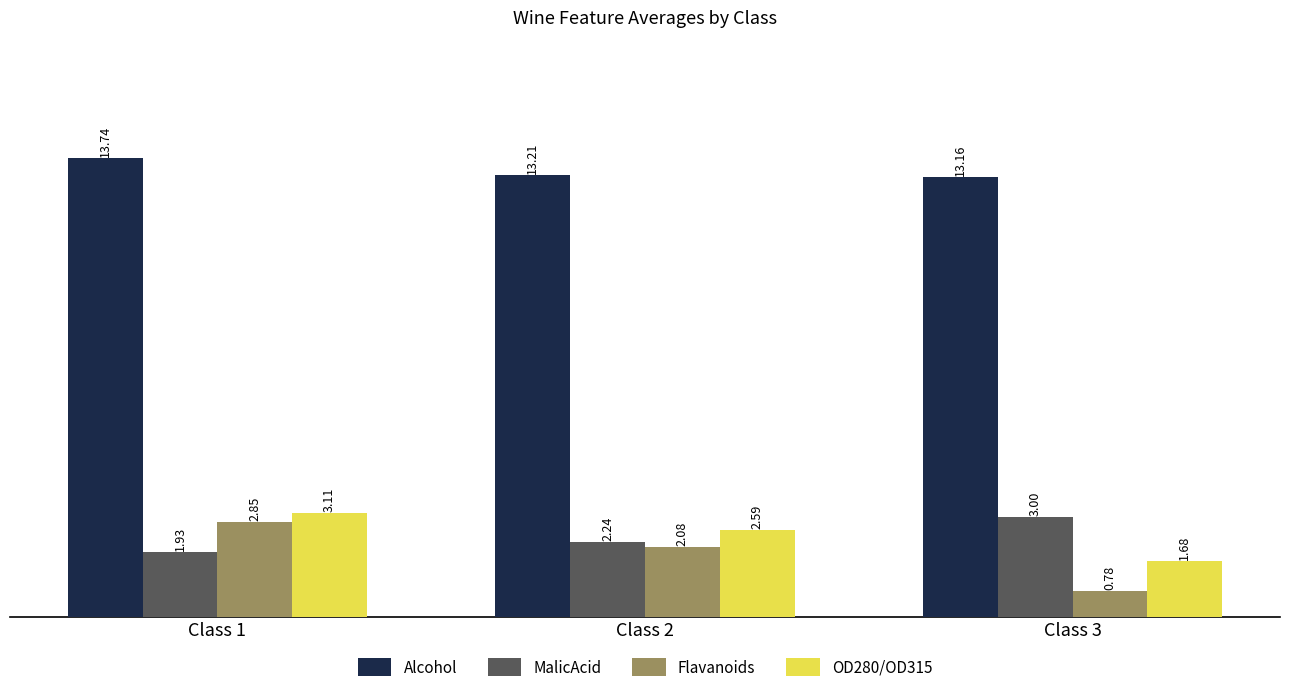

At which category is the sum across all series the highest?

Class 1